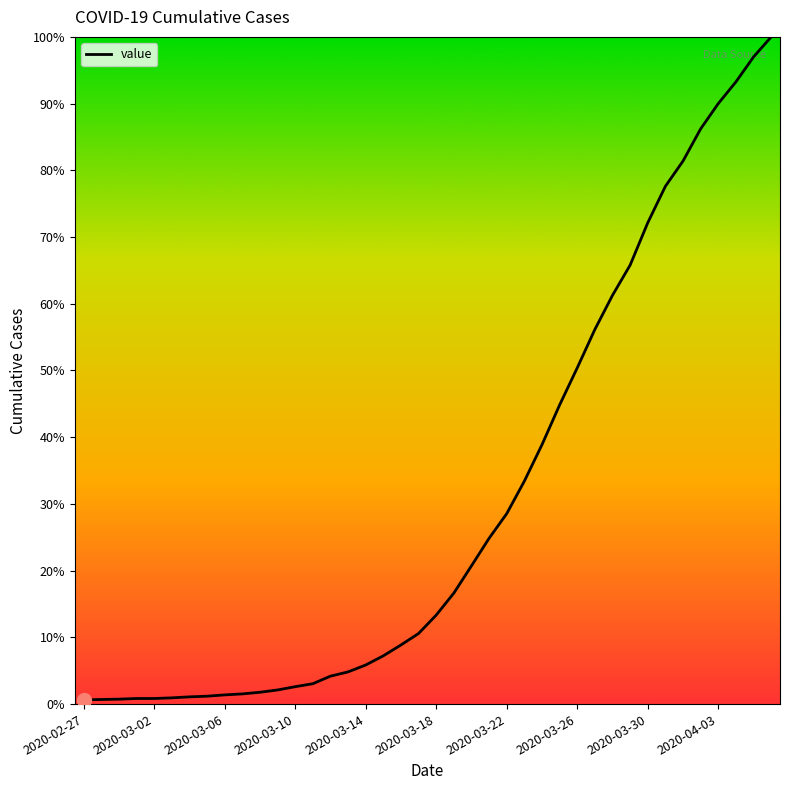

What is the maximum value shown in the chart?

100.0